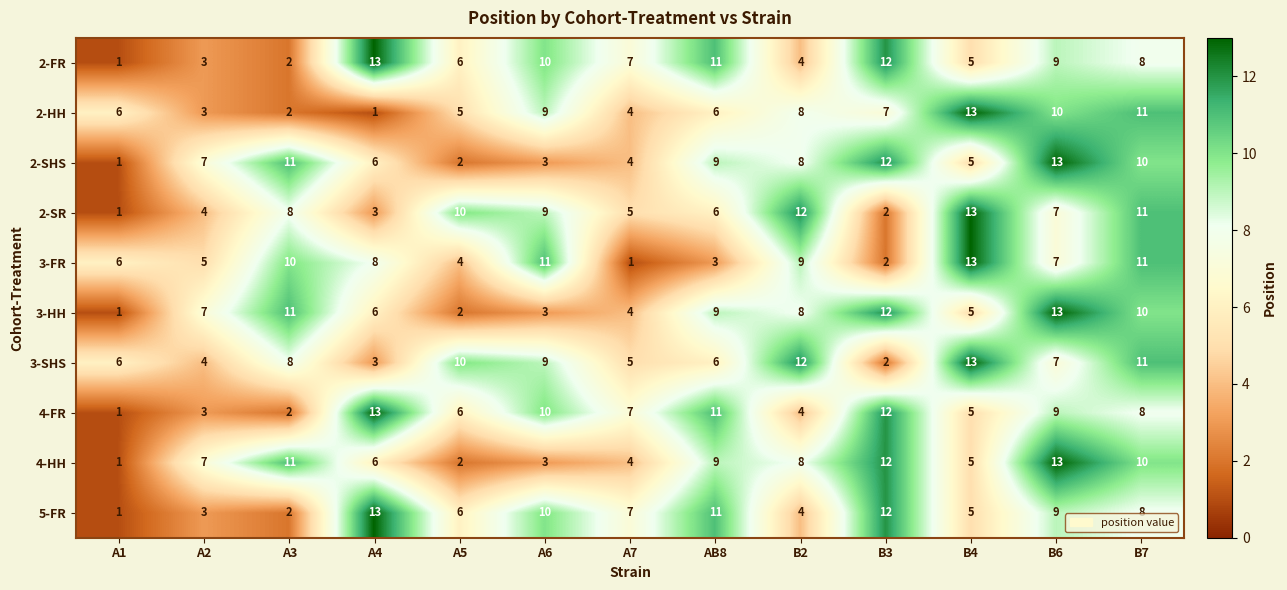

What is the spread (max minus min) of values at A2?

4